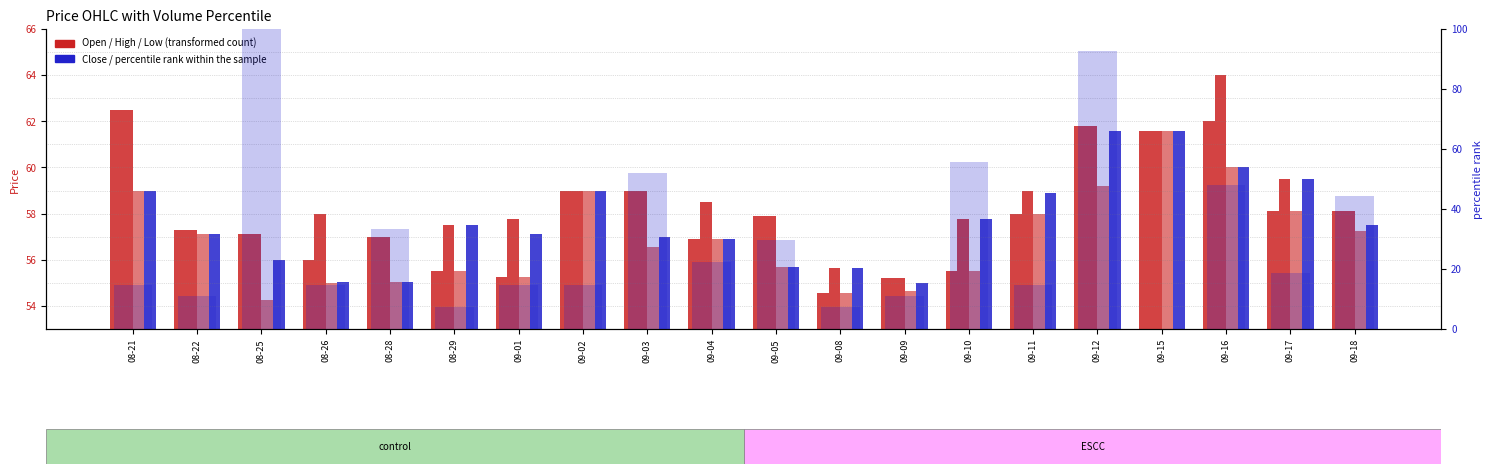

Which series has the largest range (max minus min)?

percentile rank within the sample